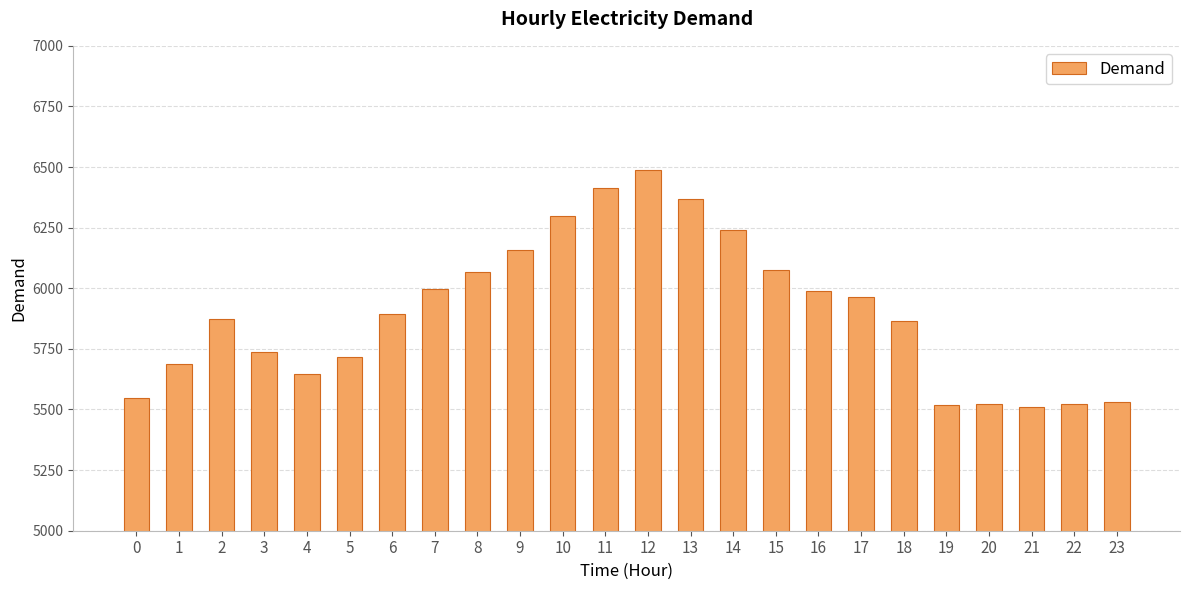

Is it true that the value at 9 is 3858?

False